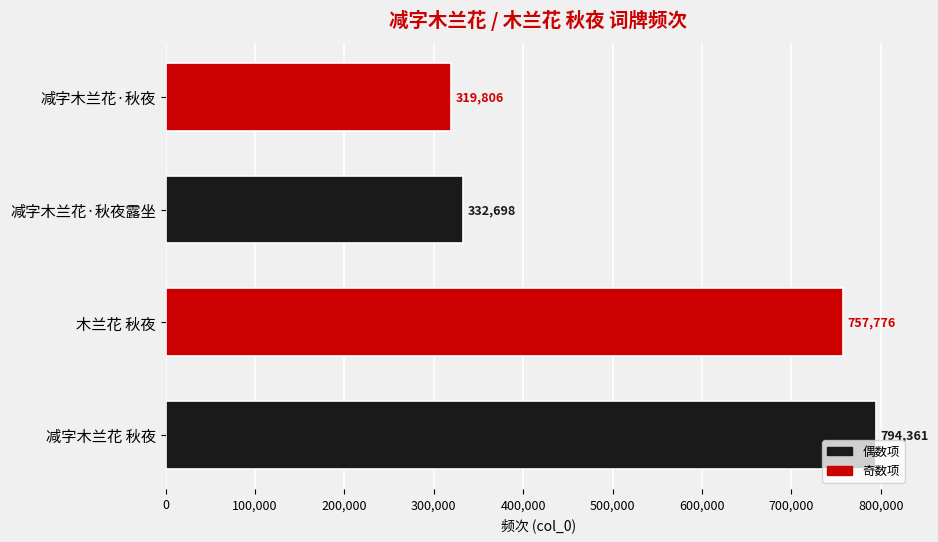

Rank the categories by value from lowest to highest.

减字木兰花·秋夜, 减字木兰花·秋夜露坐, 木兰花 秋夜, 减字木兰花 秋夜